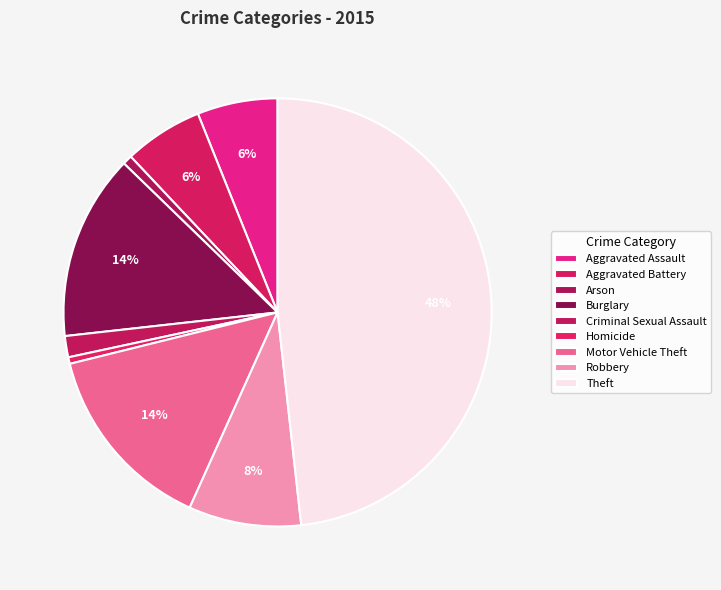

To the nearest percent, what percentage of the pie is Theft?

48%